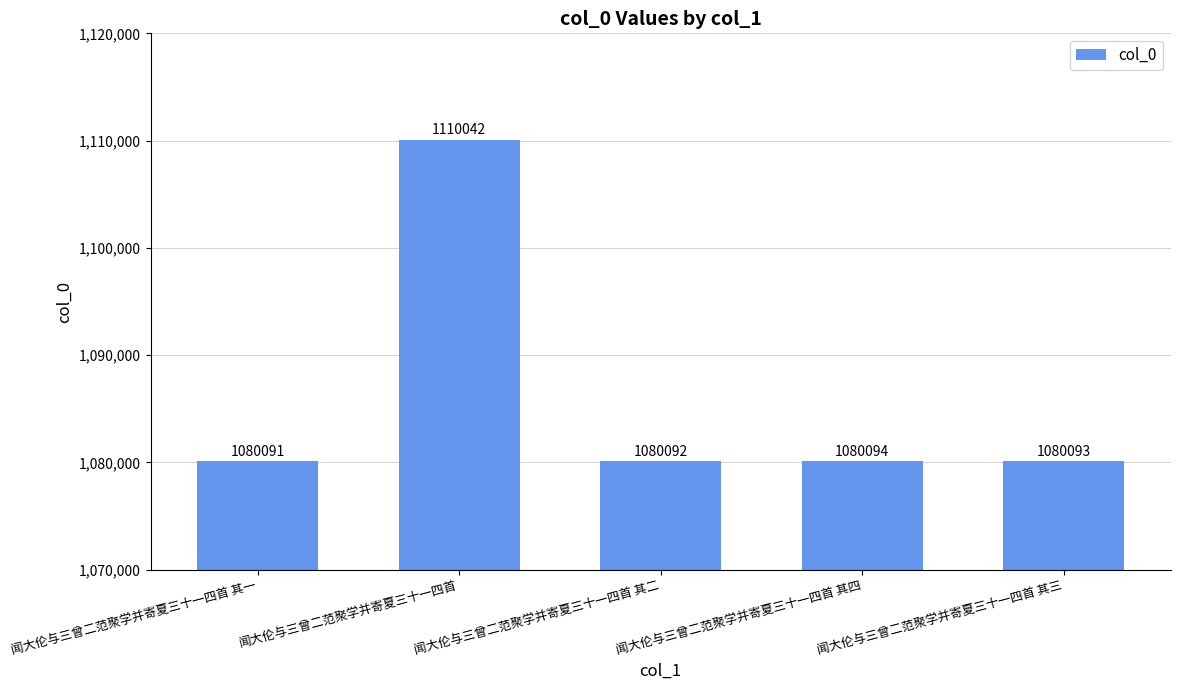

Are the bars grouped side by side (vs. stacked)?

No